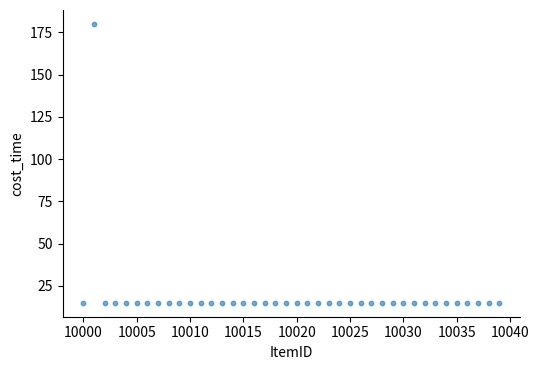

What is the range of Y values (max minus min)?

165